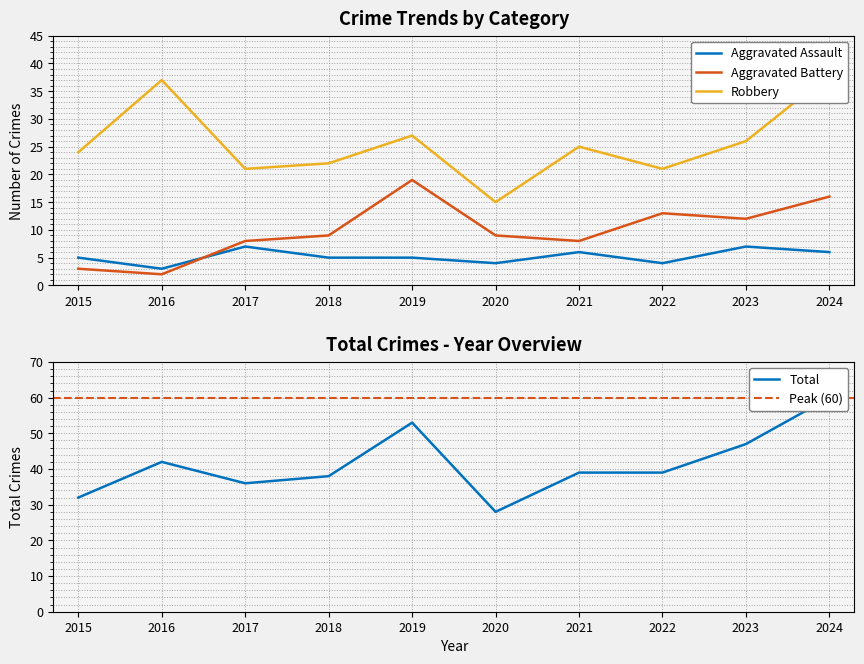

True or false: Robbery and Total intersect in this chart.

False